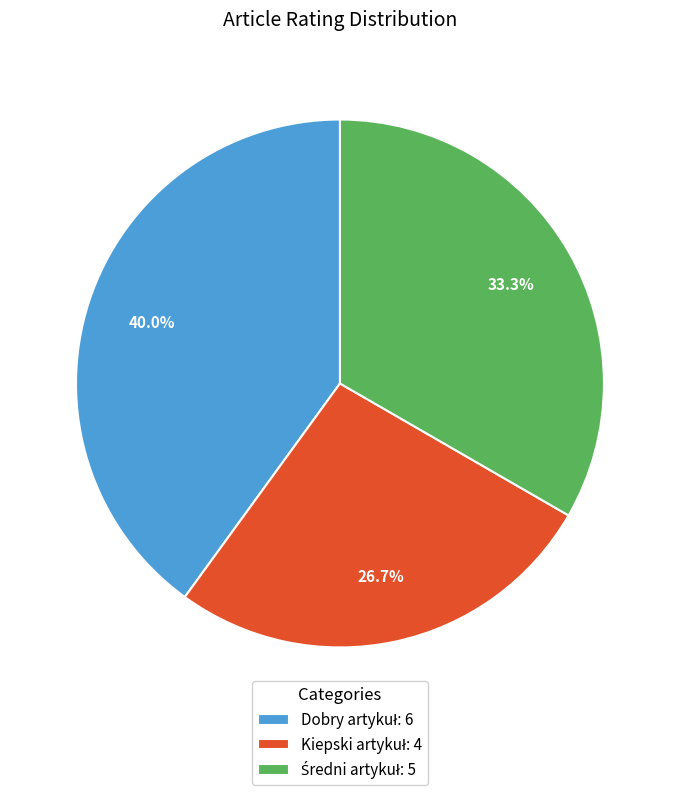

Does any single category account for the majority?

No